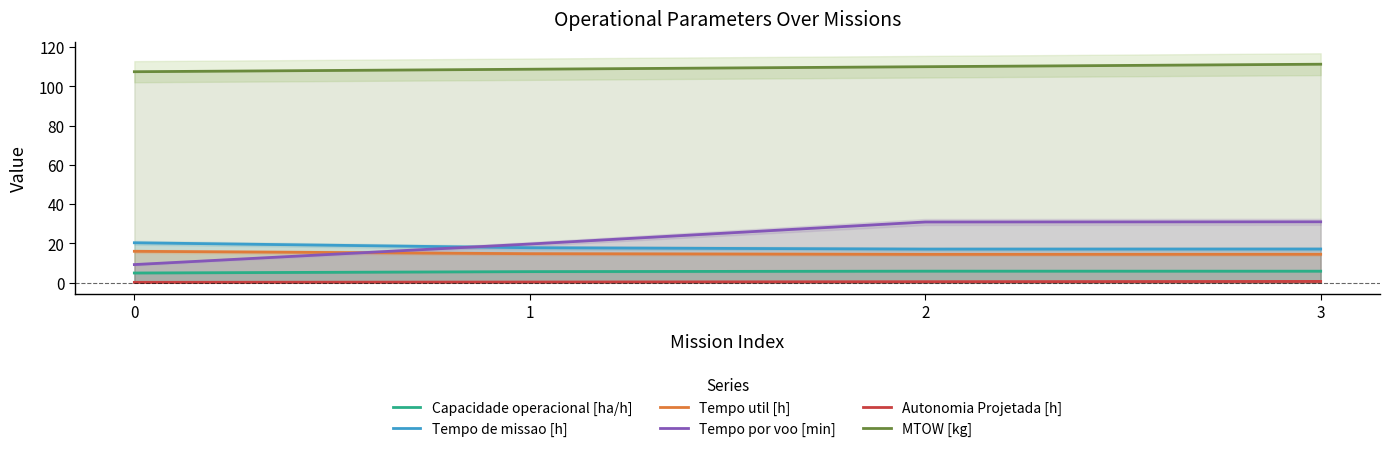

What is the sum of the Tempo por voo [min] values at 1 and 0?

28.9